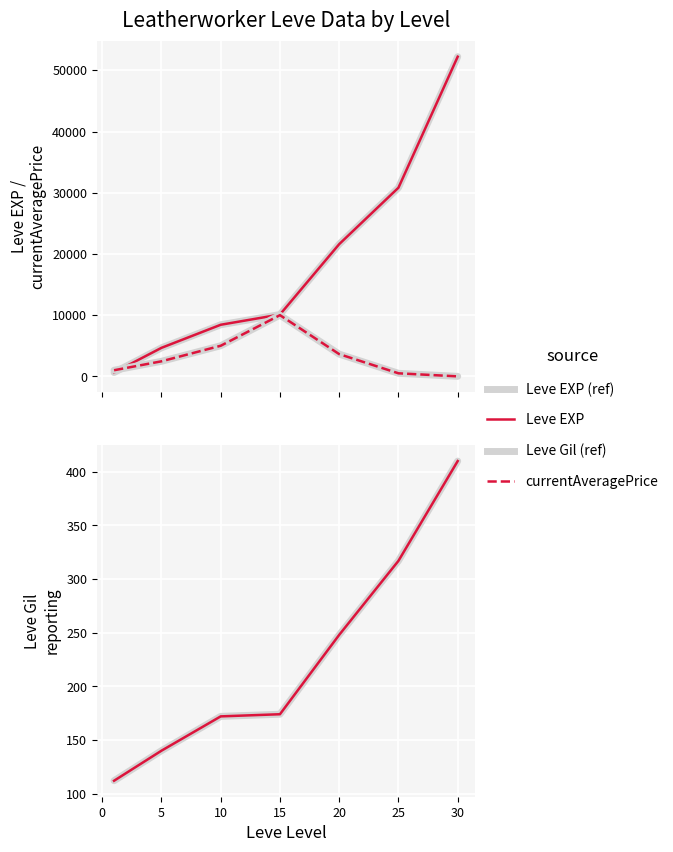

What is the average value of the currentAveragePrice series?

3227